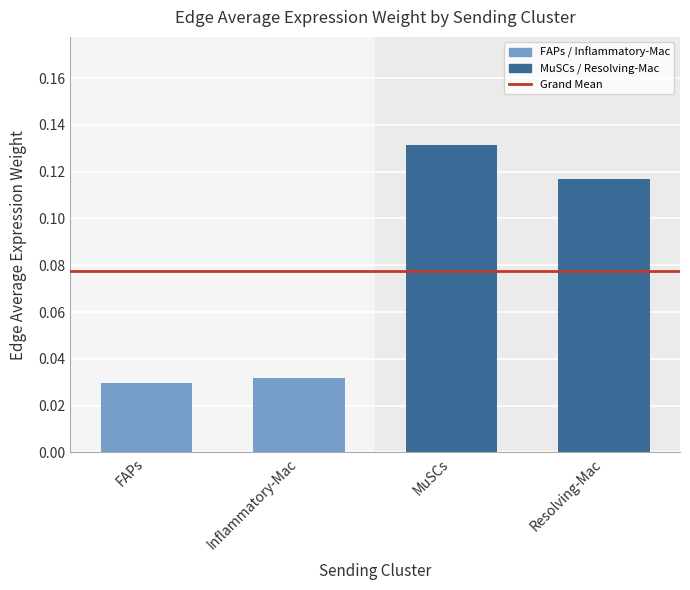

Rank the categories by value from highest to lowest.

MuSCs, Resolving-Mac, Inflammatory-Mac, FAPs